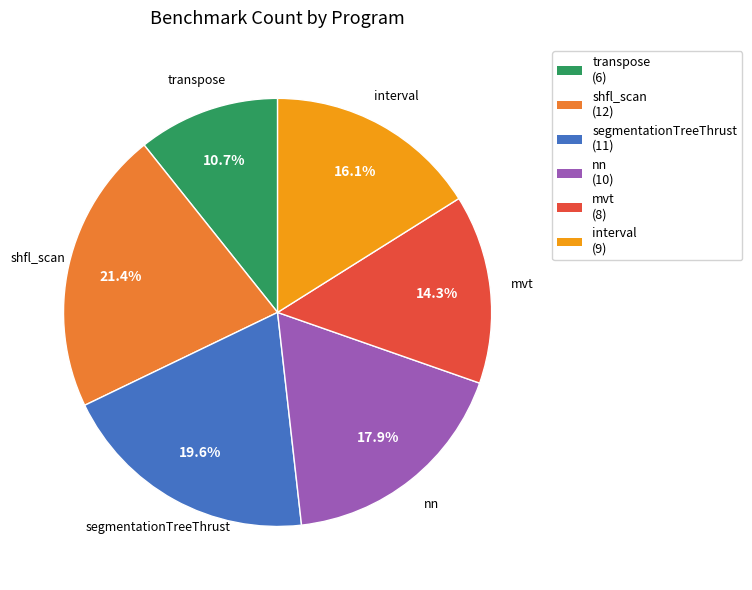

To the nearest percent, what is the average slice percentage?

17%